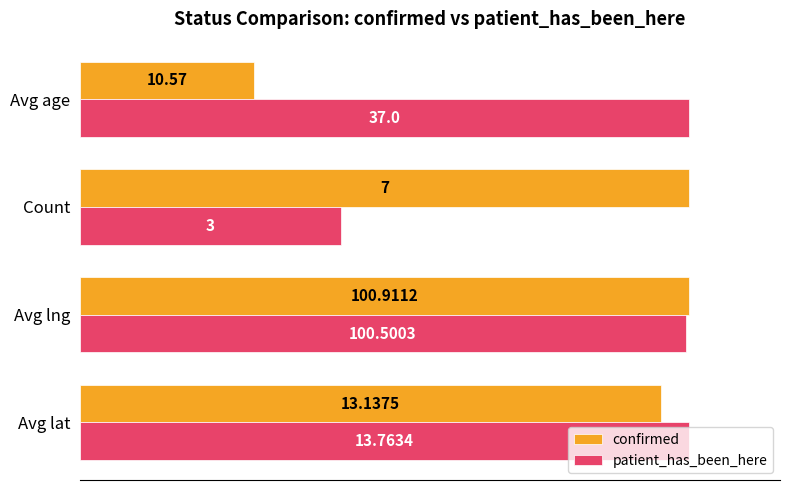

What are all the series names shown in the legend?

confirmed, patient_has_been_here